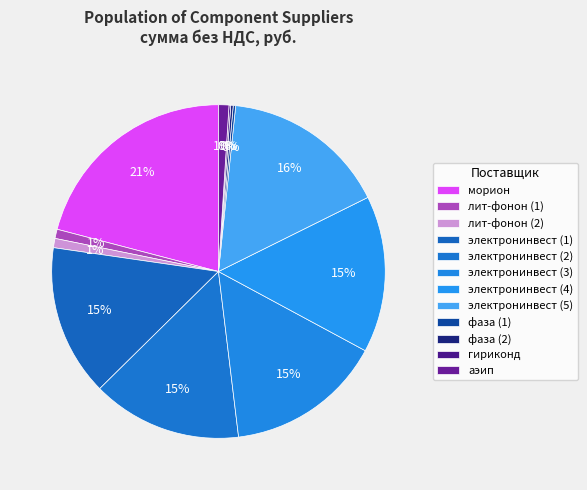

To the nearest percent, what is the combined percentage of фаза (1) and аэип?

1%